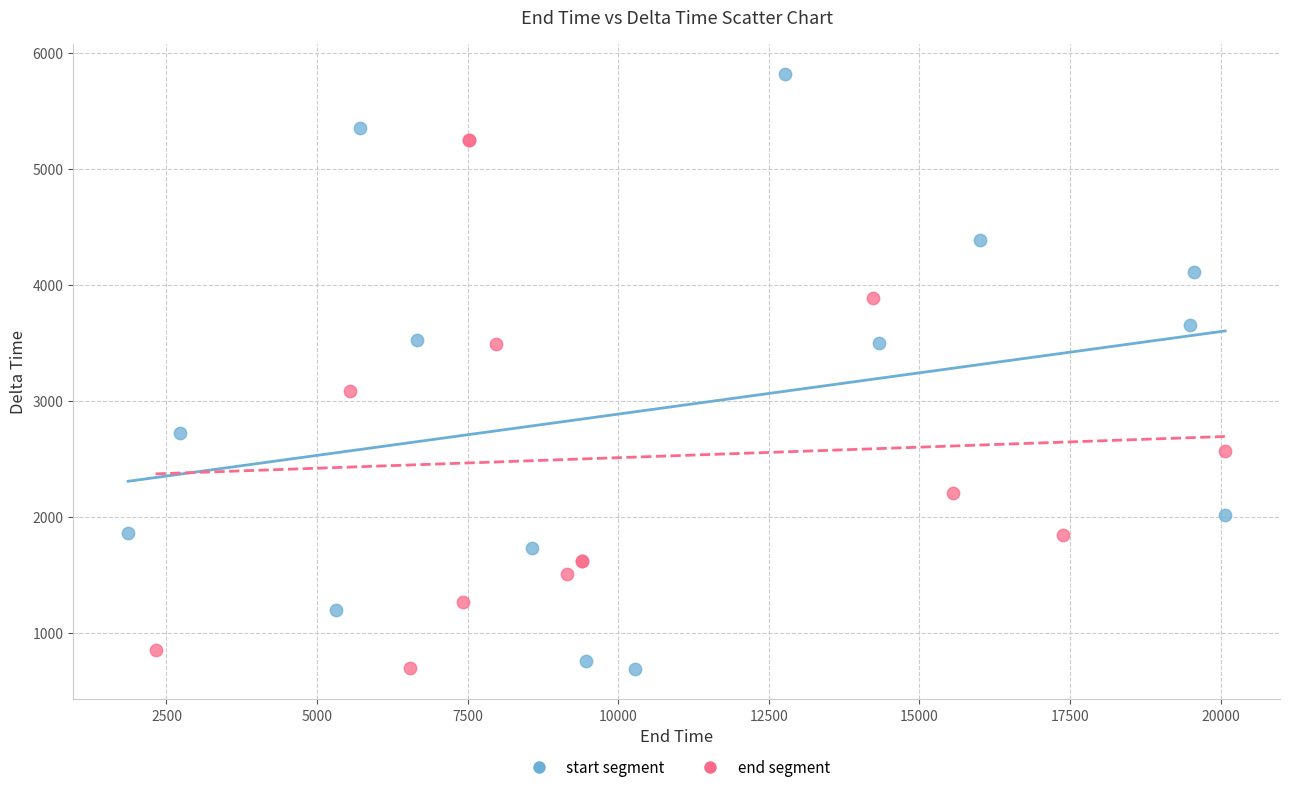

Which series has the largest Y range (max minus min)?

start segment